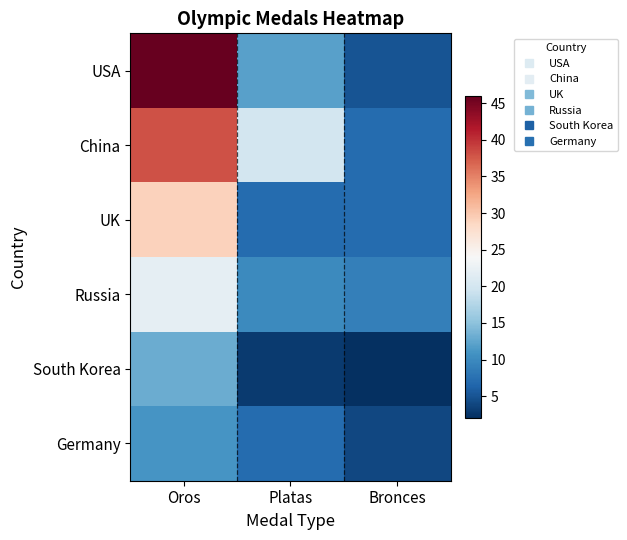

Which series changed the most between Platas and Bronces?

China